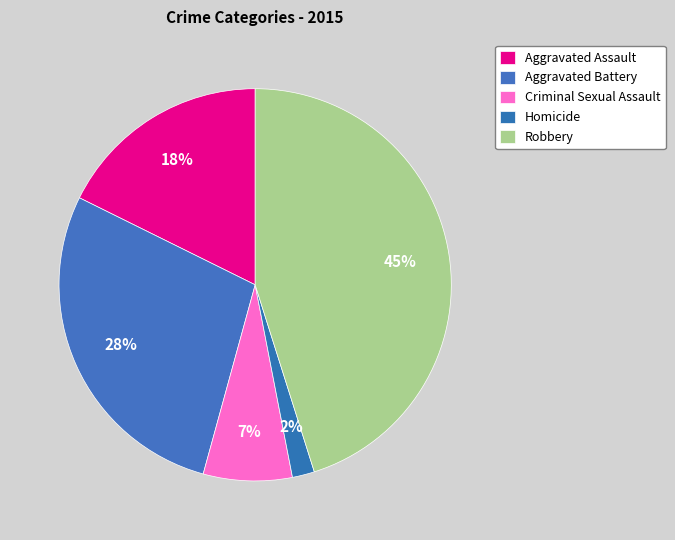

What portion of the pie excludes Homicide?

98.2%